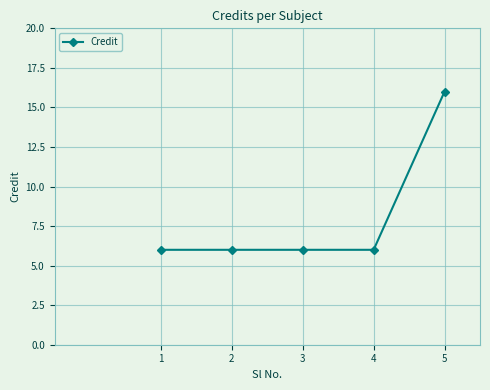

What is the approximate value at 2, to the nearest 5?

5